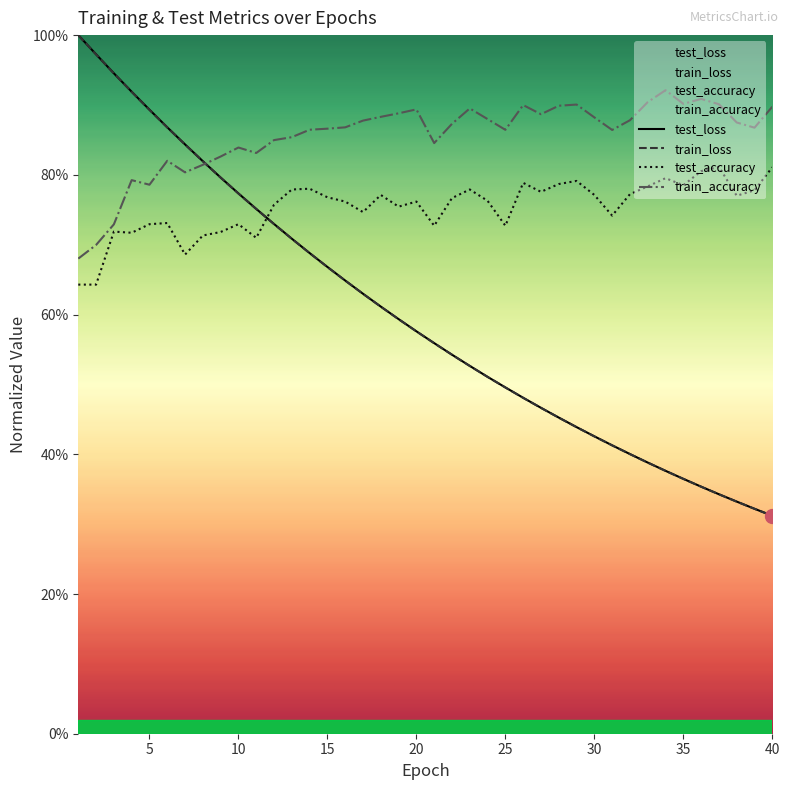

What are all the series names shown in the legend?

test_loss, train_loss, test_accuracy, train_accuracy